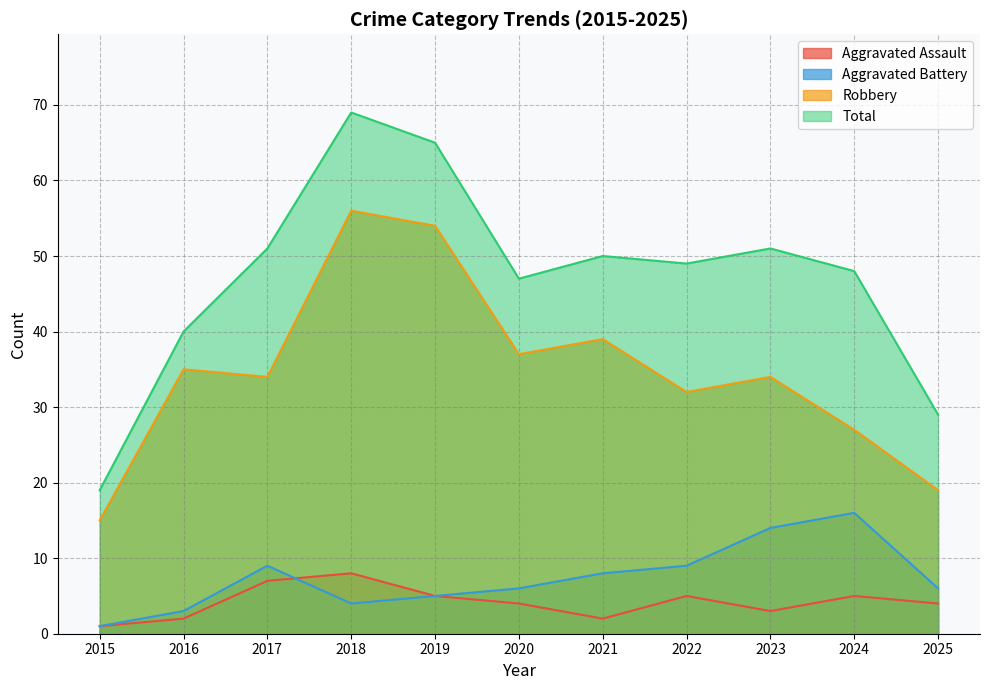

Read the Aggravated Assault value at 2016.

2